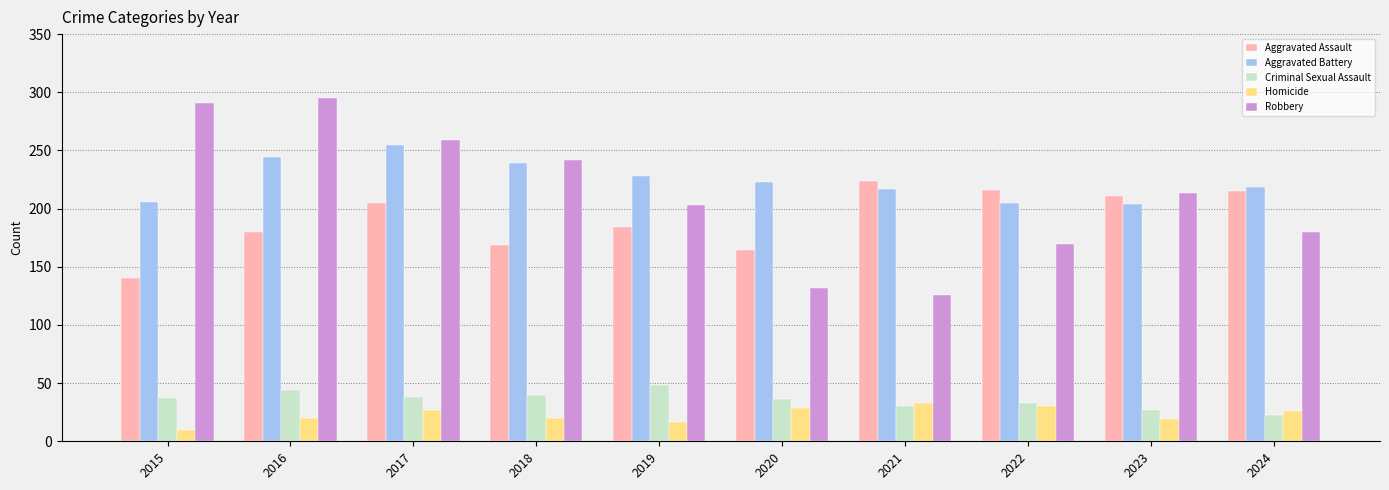

What is the value of the Aggravated Battery bar at the 10th from the left?

219